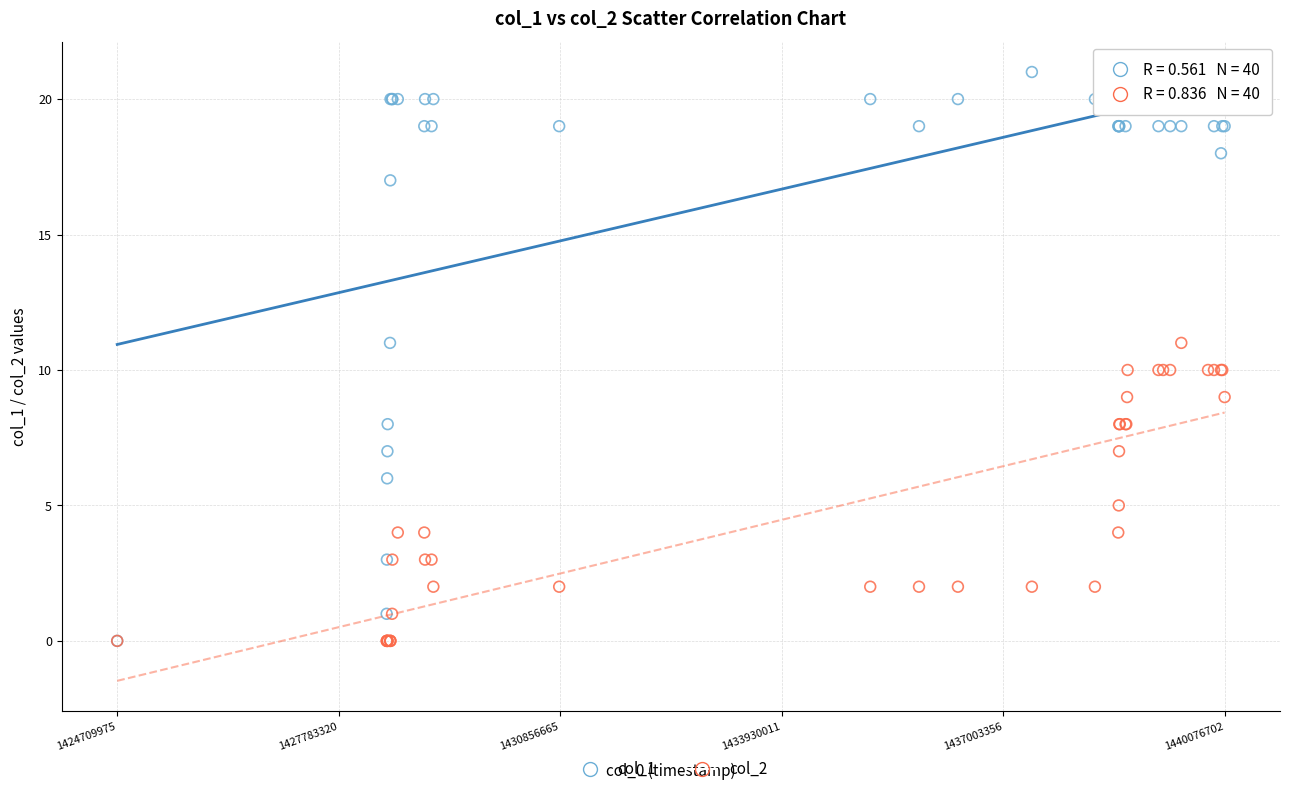

Which series has the largest Y range (max minus min)?

col_1